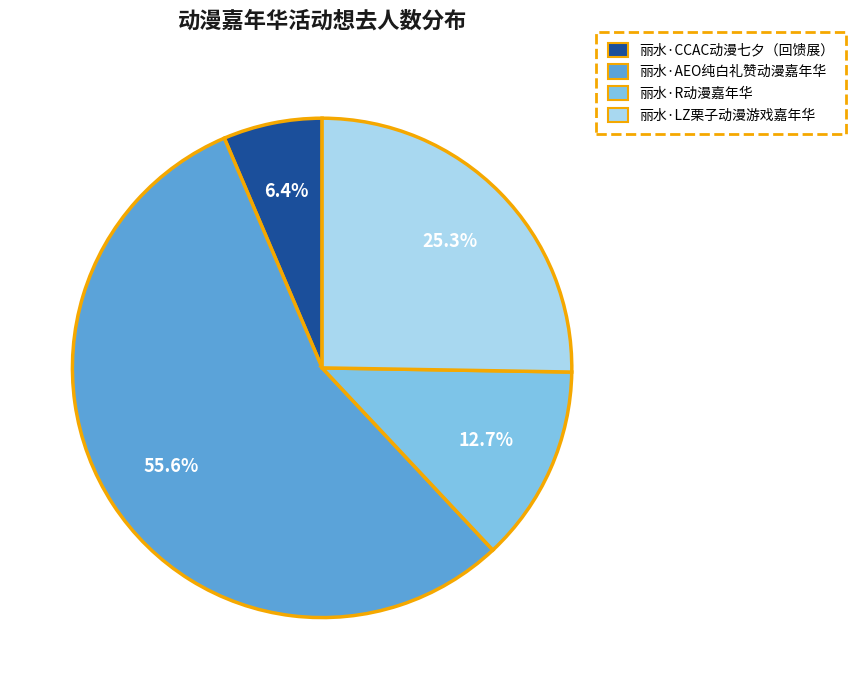

Which category has the smallest portion of the pie?

丽水·CCAC动漫七夕（回馈展）